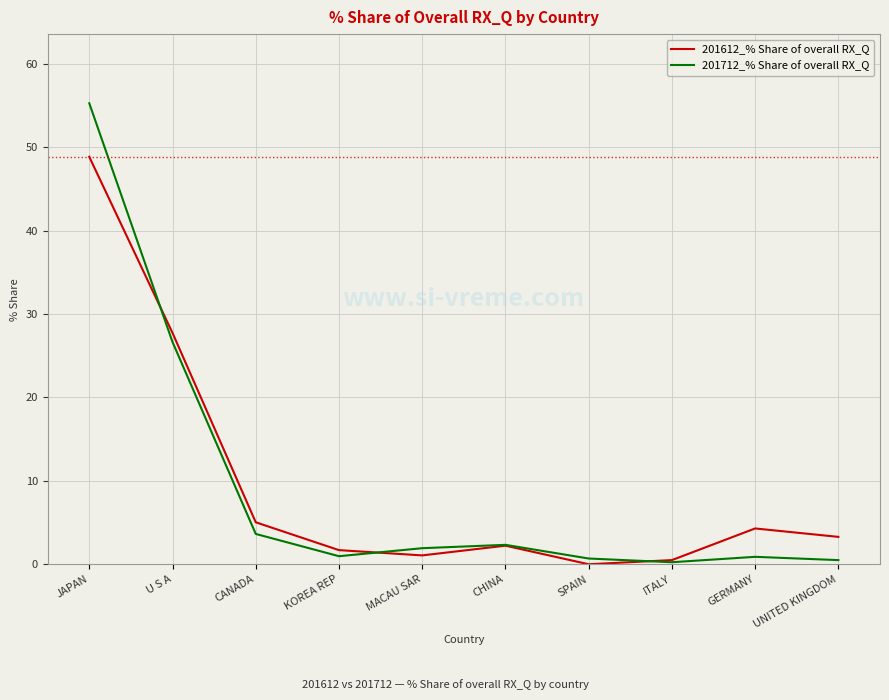

Rank the series by their maximum value, from lowest to highest.

201612_% Share of overall RX_Q, 201712_% Share of overall RX_Q